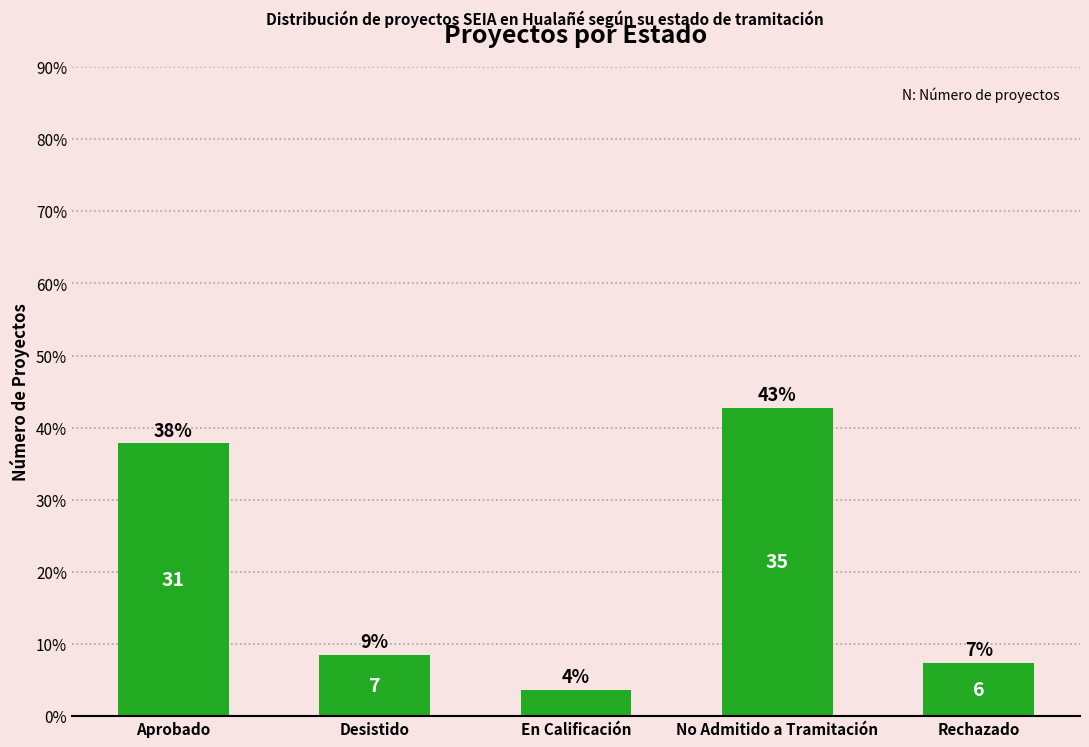

What is the minimum value shown in the chart?

3.7